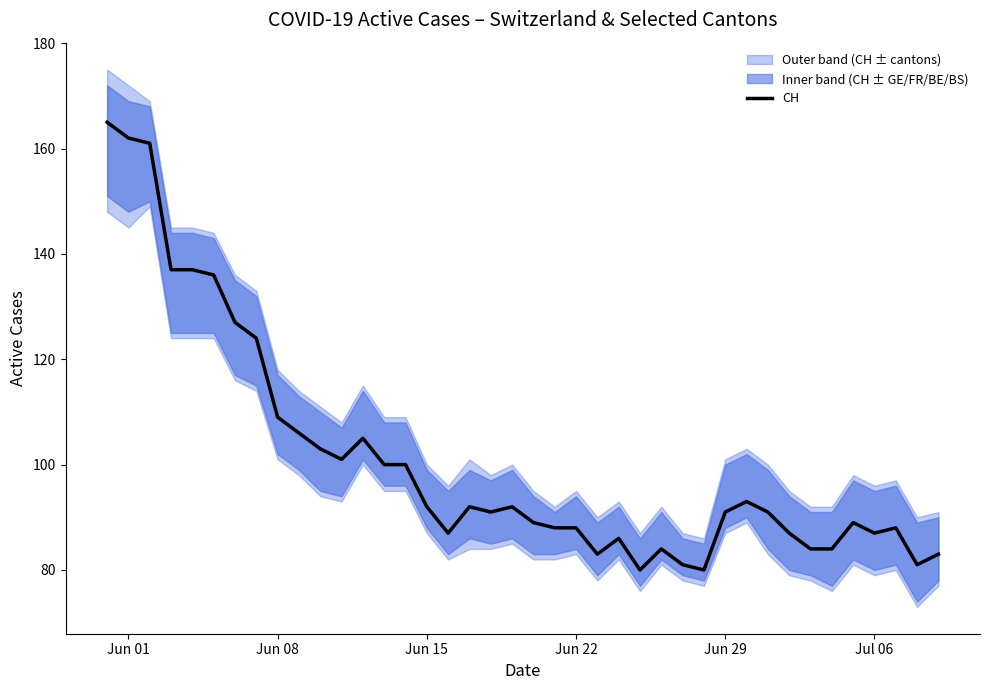

What is the value of the 37th point from the left?

87